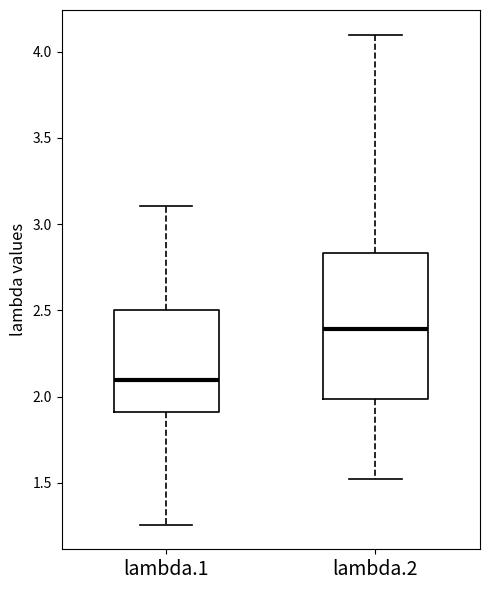

Where does the upper whisker of the box for lambda.2 end on the y-axis? The values are not printed on the chart, so give them approximately, as read against the axis.

4.10